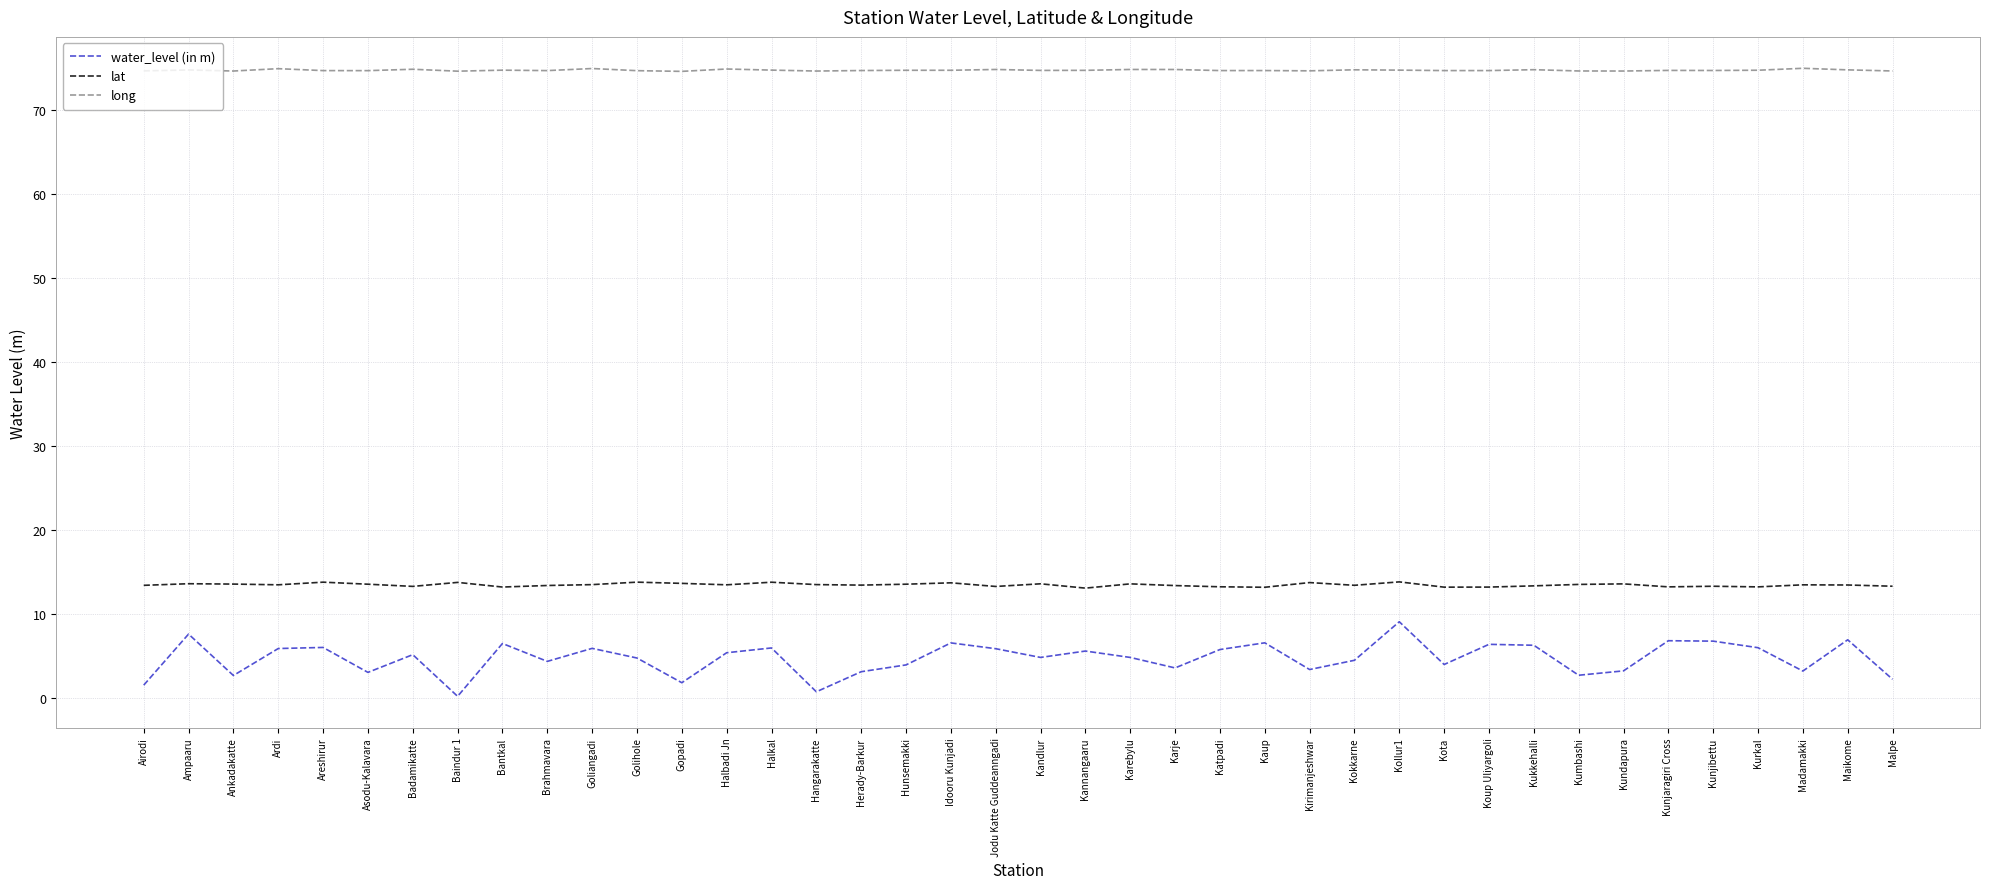

Rank the series at Hunsemakki from highest to lowest value.

long, lat, water_level (in m)